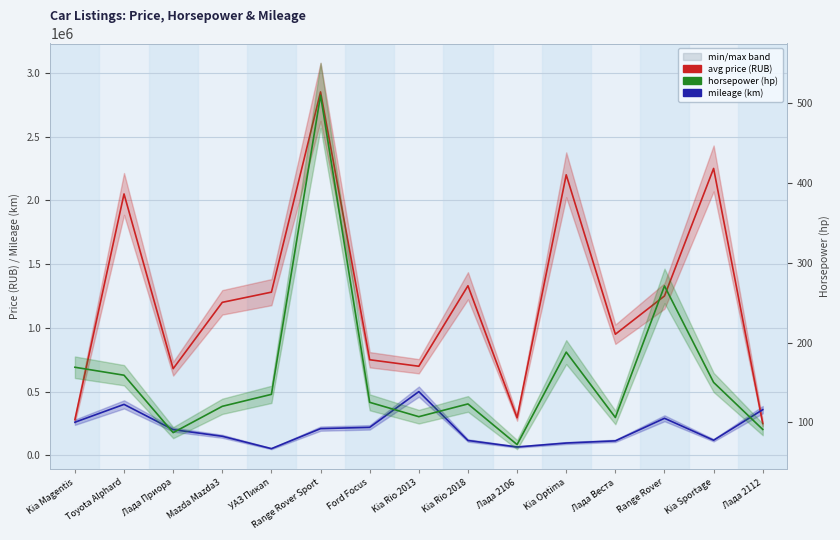

Reading left to right, extract all data points from this chart.

avg price (RUB): Kia Magentis=280000	Toyota Alphard=2050000	Лада Приора=680000	Mazda Mazda3=1200000	УАЗ Пикап=1280000	Range Rover Sport=2850000	Ford Focus=750000	Kia Rio 2013=699000	Kia Rio 2018=1330000	Лада 2106=295000	Kia Optima=2200000	Лада Веста=950000	Range Rover=1250000	Kia Sportage=2250000	Лада 2112=250000
mileage (km): Kia Magentis=260000	Toyota Alphard=400000	Лада Приора=202000	Mazda Mazda3=150000	УАЗ Пикап=53000	Range Rover Sport=210000	Ford Focus=220000	Kia Rio 2013=500000	Kia Rio 2018=117000	Лада 2106=66000	Kia Optima=97000	Лада Веста=114000	Range Rover=291000	Kia Sportage=119000	Лада 2112=358677
horsepower (hp): Kia Magentis=169	Toyota Alphard=159	Лада Приора=87	Mazda Mazda3=120	УАЗ Пикап=135	Range Rover Sport=510	Ford Focus=125	Kia Rio 2013=107	Kia Rio 2018=123	Лада 2106=72	Kia Optima=188	Лада Веста=106	Range Rover=271	Kia Sportage=150	Лада 2112=91